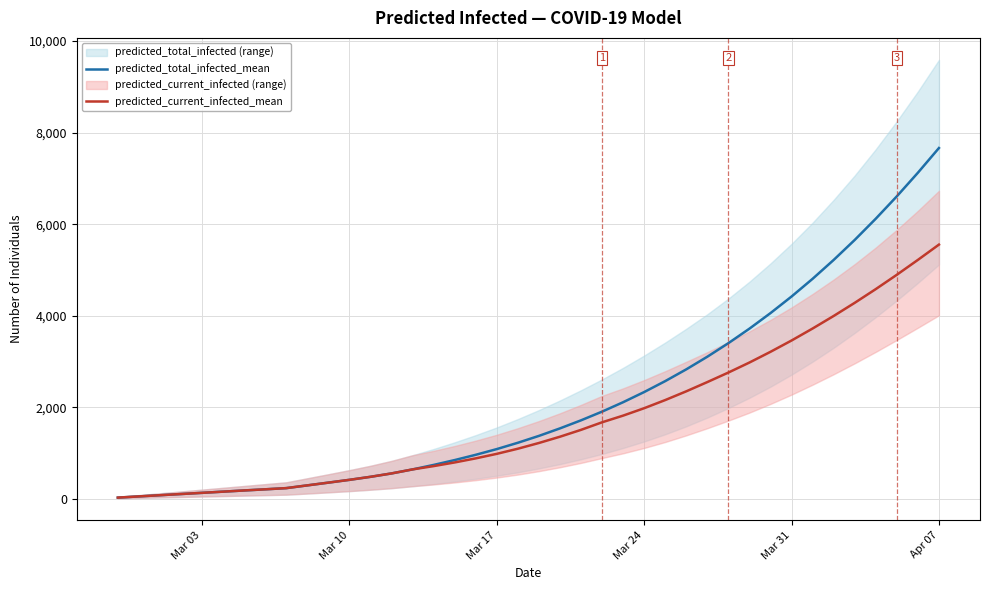

The value of predicted_total_infected_mean at Mar 31 is 4419. True or false?

True